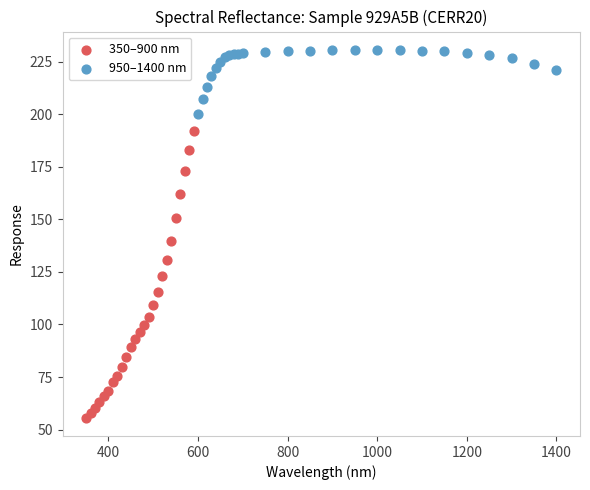

What are all the series names shown in the legend?

350–900 nm, 950–1400 nm